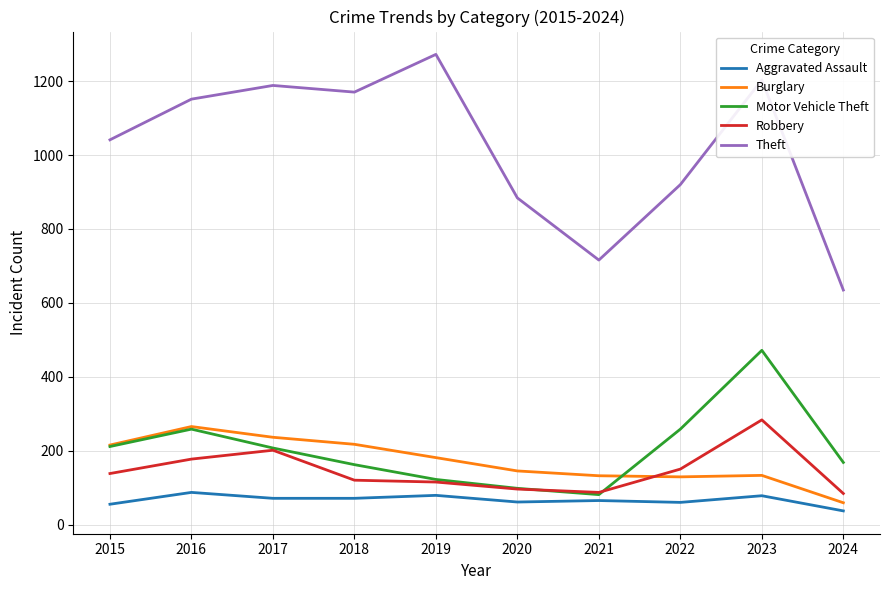

How many interior local peaks does the Theft series have?

3